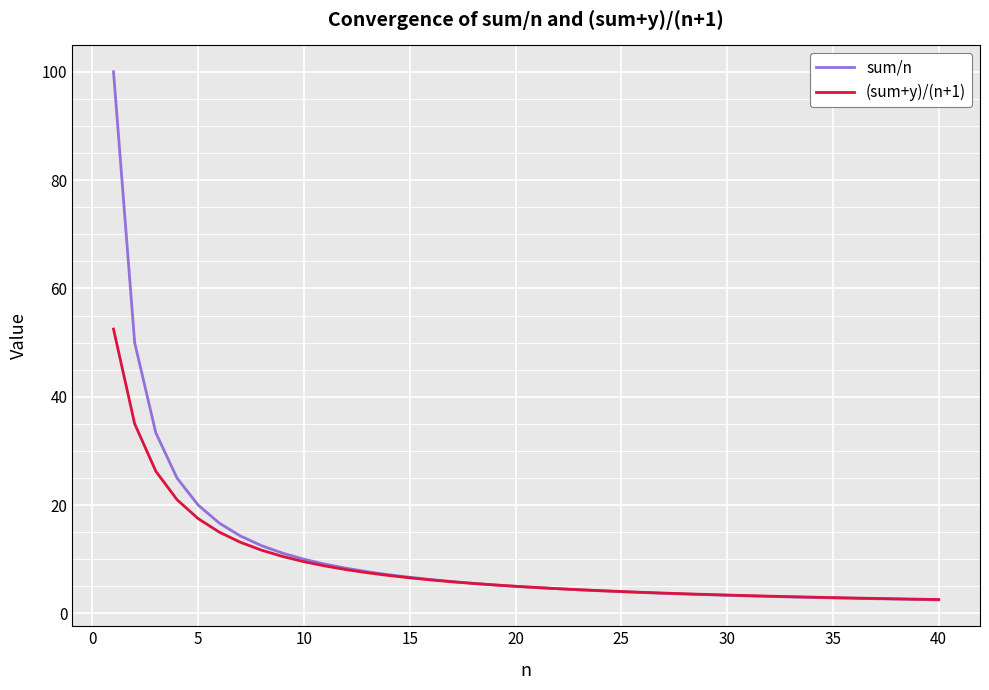

Rank the series by their maximum value, from highest to lowest.

sum/n, (sum+y)/(n+1)